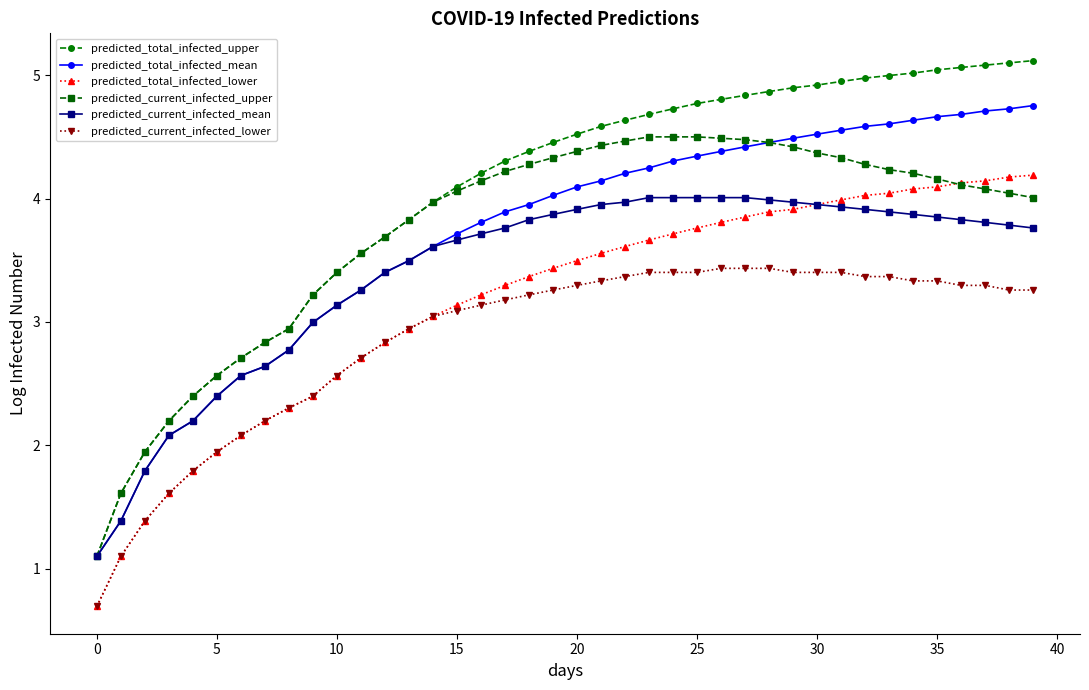

What is the sum of all predicted_total_infected_lower values?

126.1